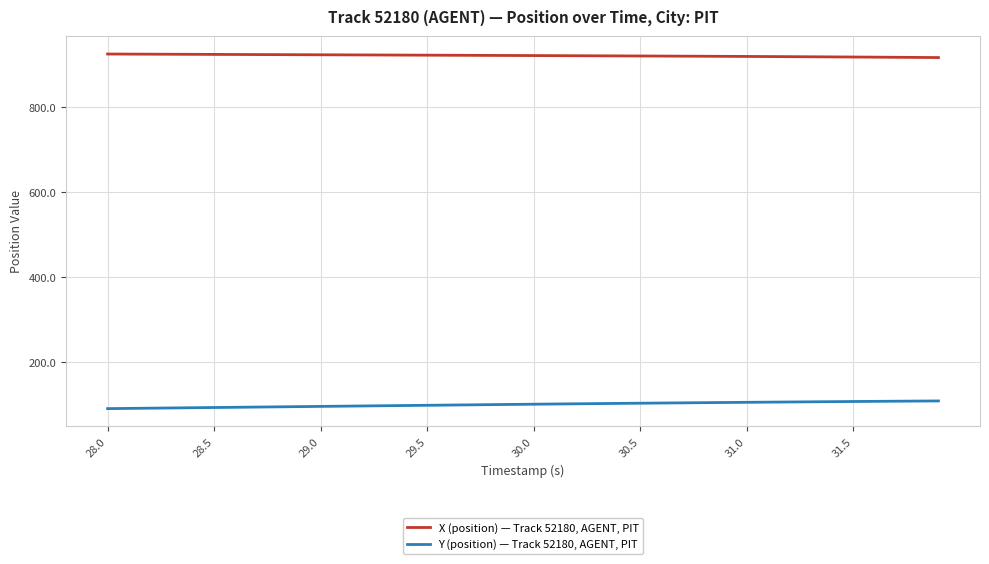

List the series in order of their overall mean, lowest first.

Y (position) — Track 52180, AGENT, PIT, X (position) — Track 52180, AGENT, PIT